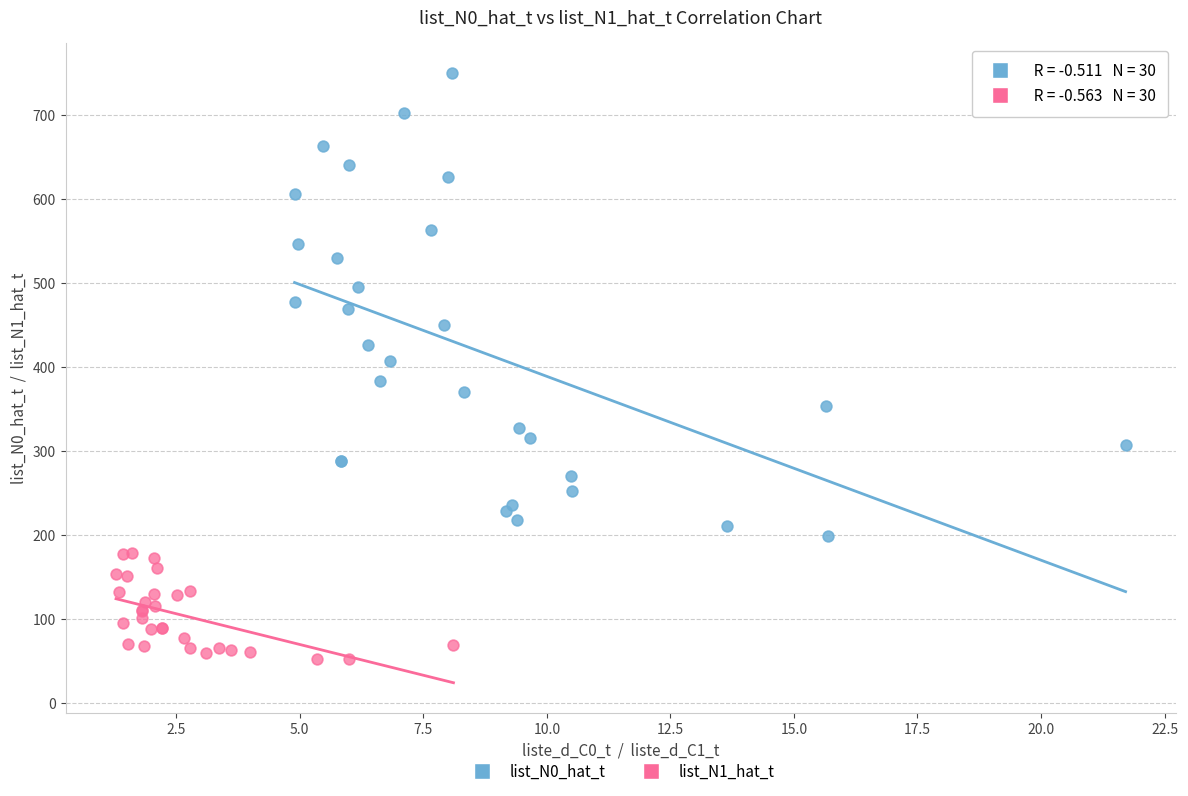

Which series reaches the minimum Y coordinate?

list_N1_hat_t